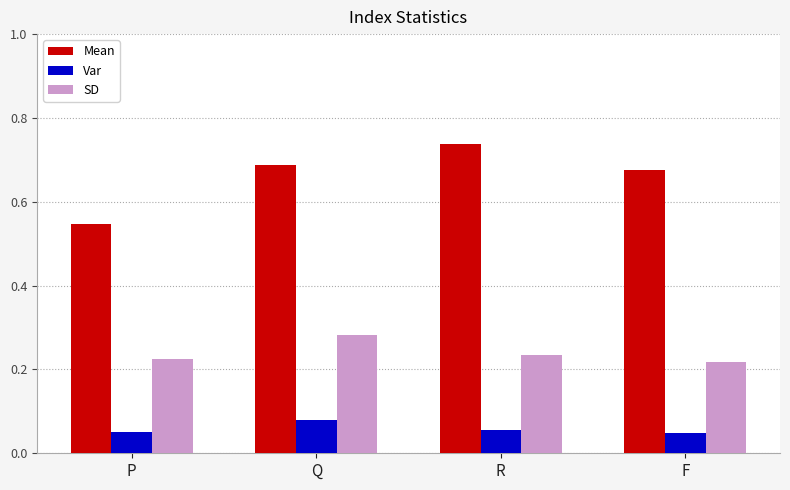

Which series has the largest range (max minus min)?

Mean